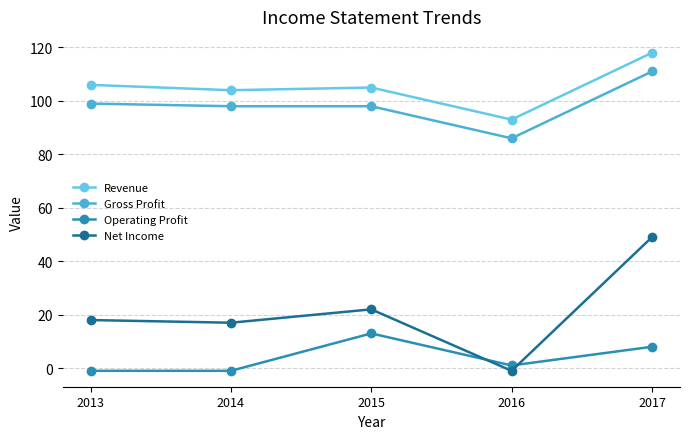

At which category is the sum across all series the highest?

2017